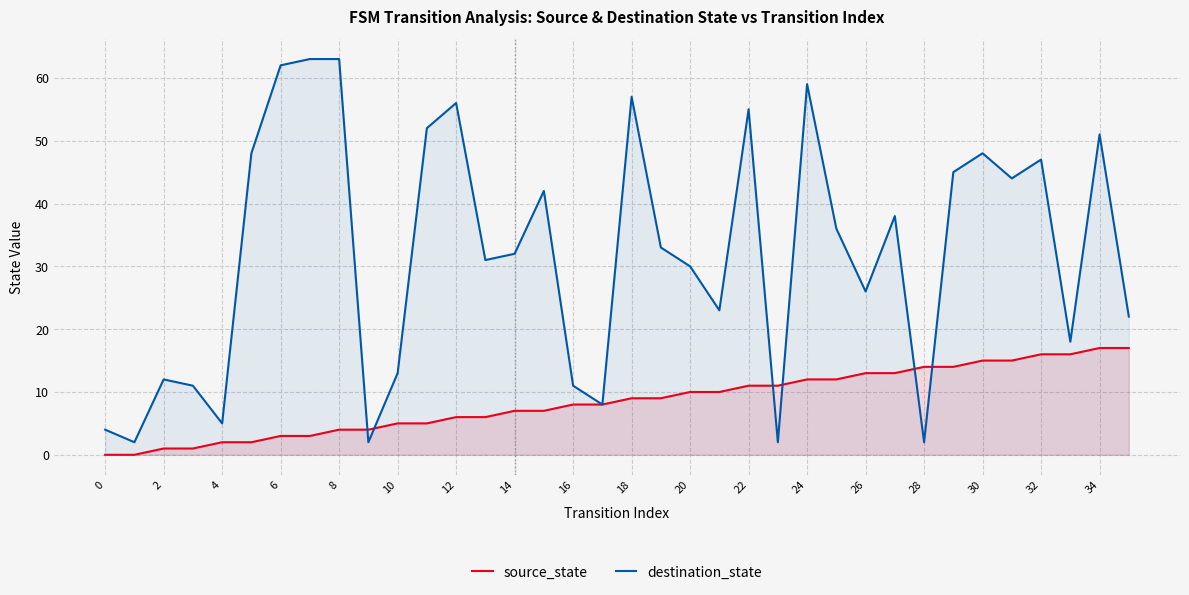

What is the maximum value shown in the chart?

63